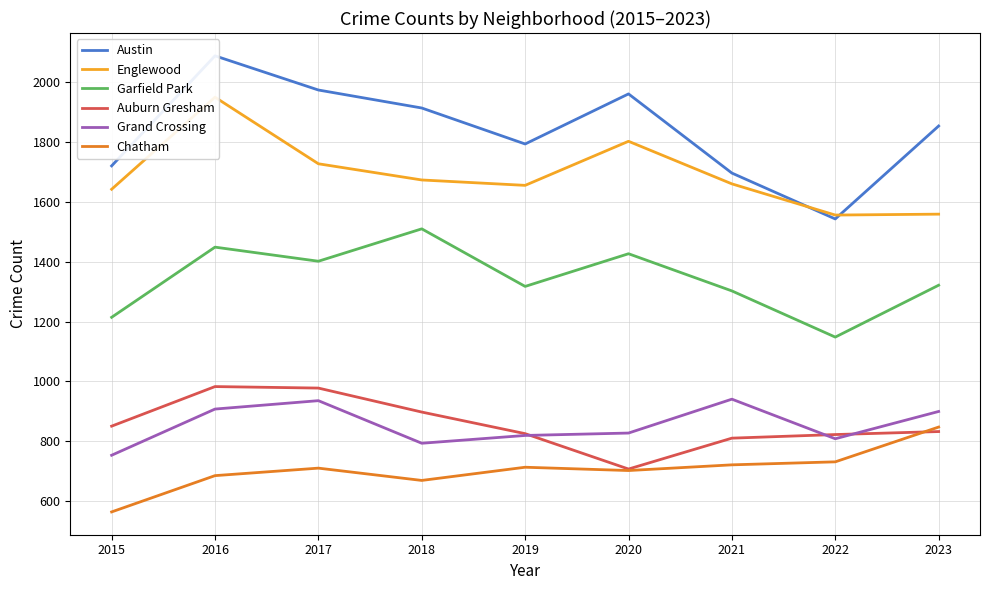

Does the chart display data point markers on the line(s)?

No